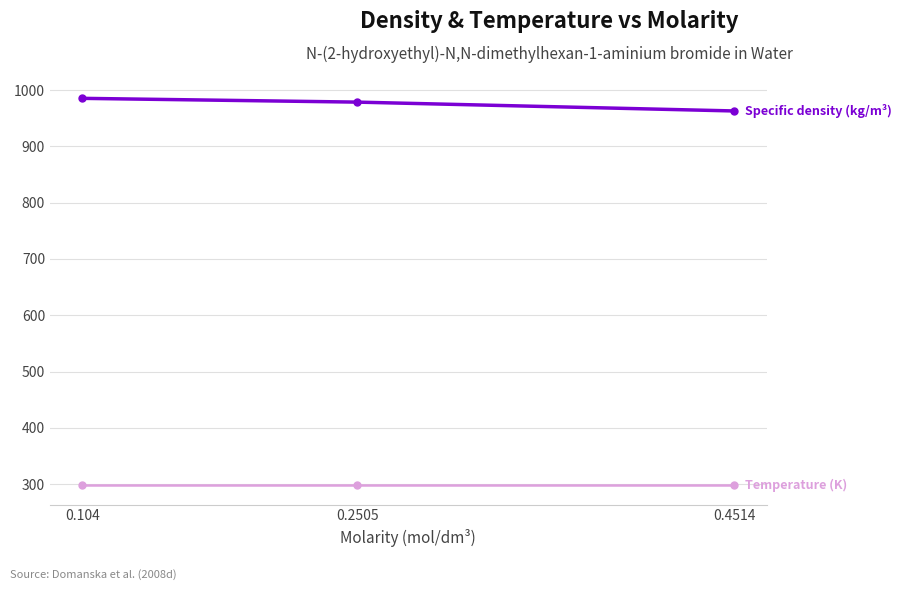

What is the greatest value displayed?

985.2